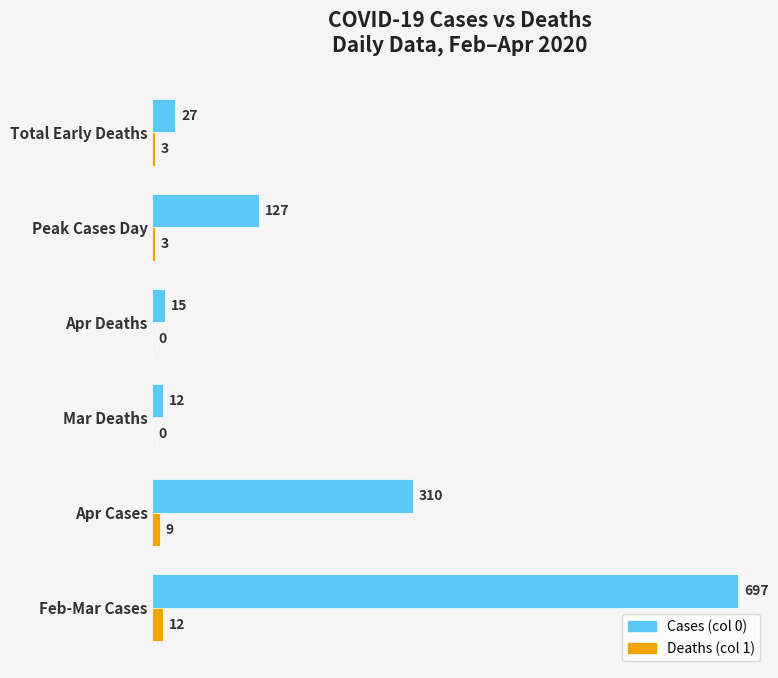

What is the maximum value shown in the chart?

697